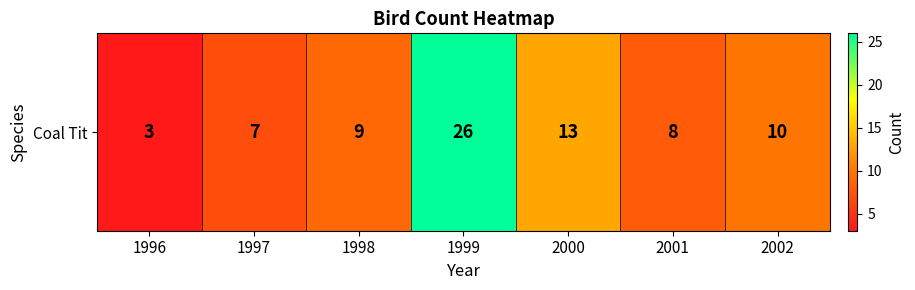

What is the difference between the values at 1998 and 2000?

4